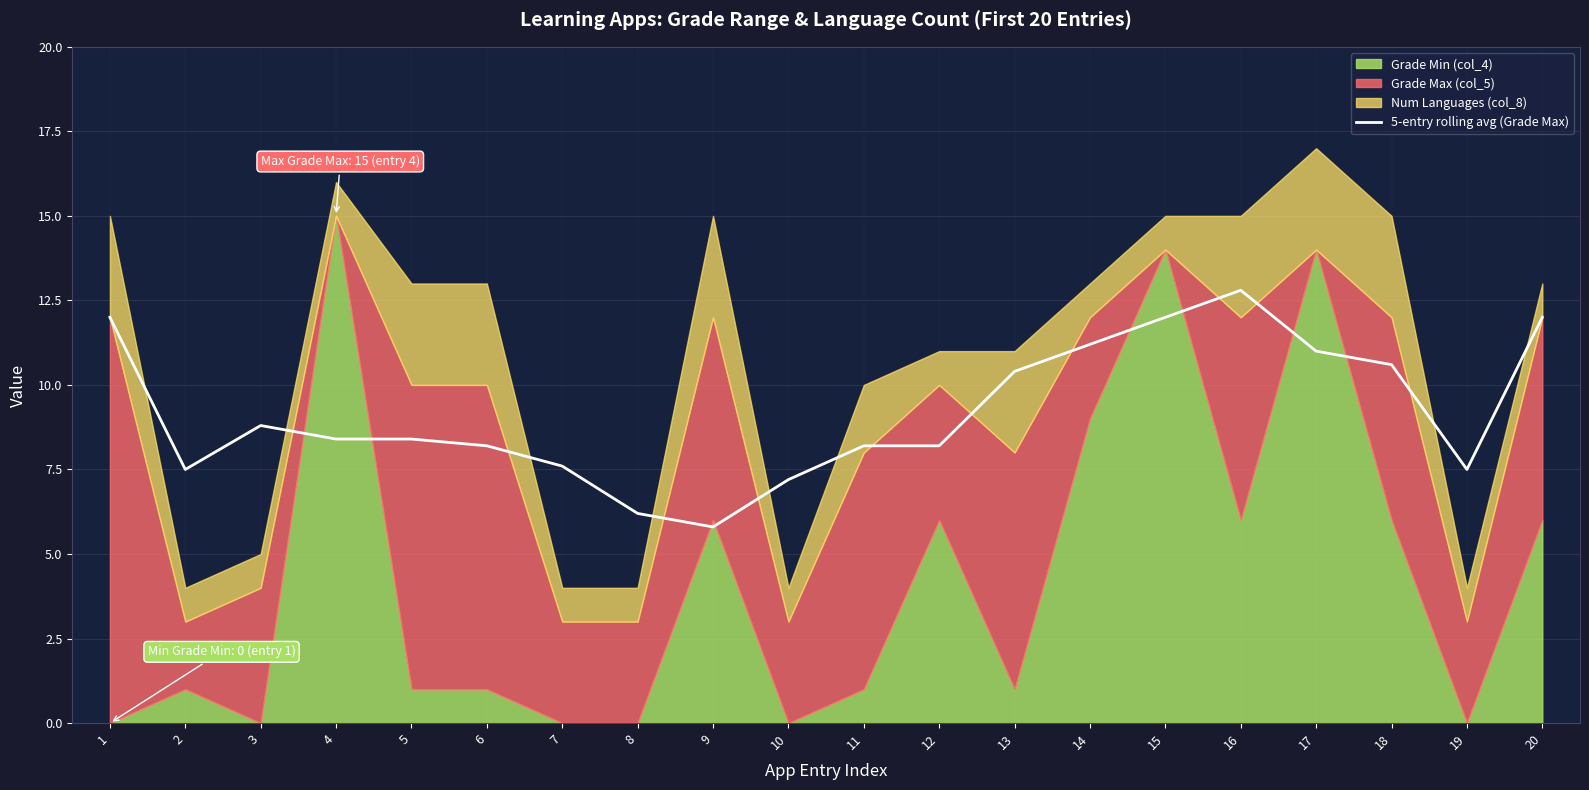

The chart shows a value of 5.8 at 5. True or false?

False